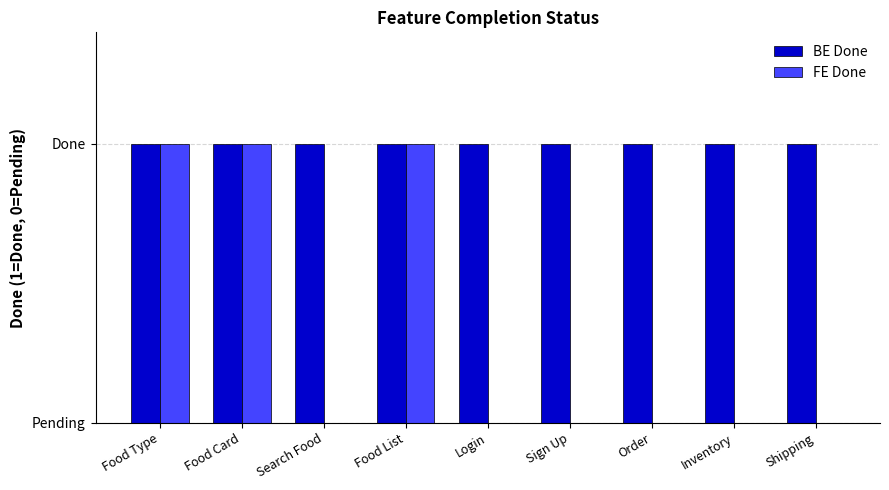

What are all the series names shown in the legend?

BE Done, FE Done